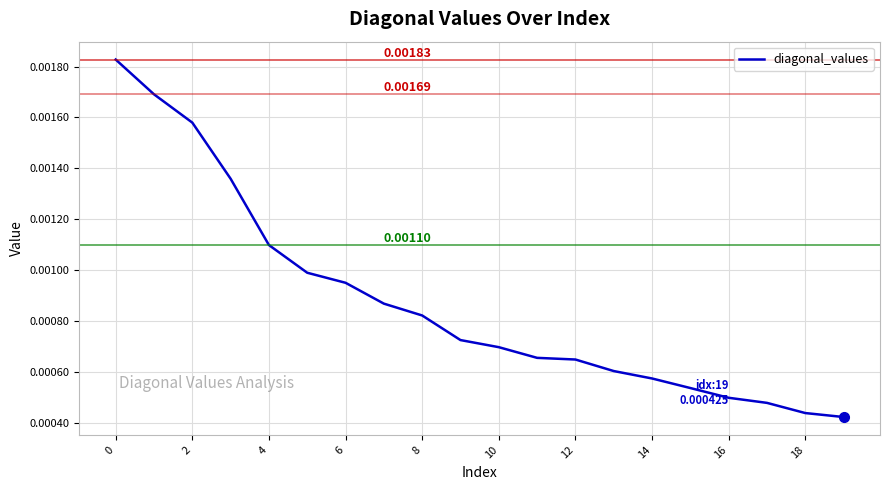

Does the chart have visible grid lines?

Yes